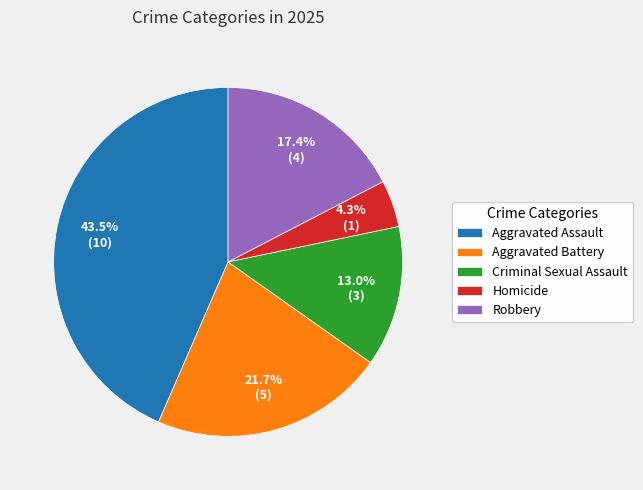

To the nearest percent, what portion does Criminal Sexual Assault represent?

13%